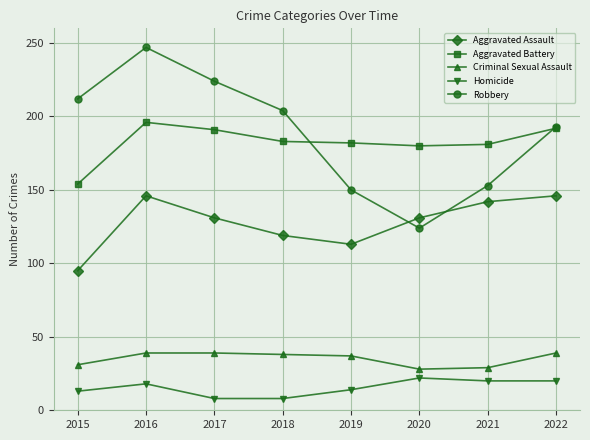

What is the highest value of the Aggravated Assault series?

146